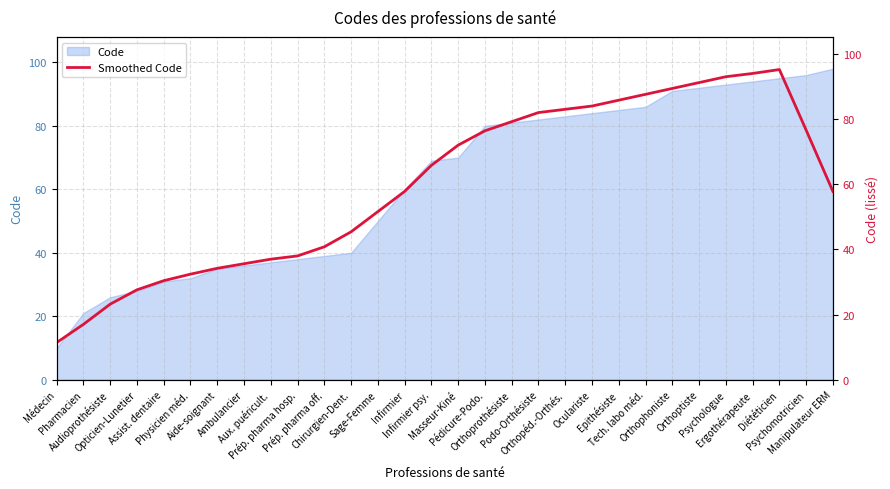

What is the ratio of the value at Orthopéd.-Orthés. to the value at Tech. labo méd.?

0.9